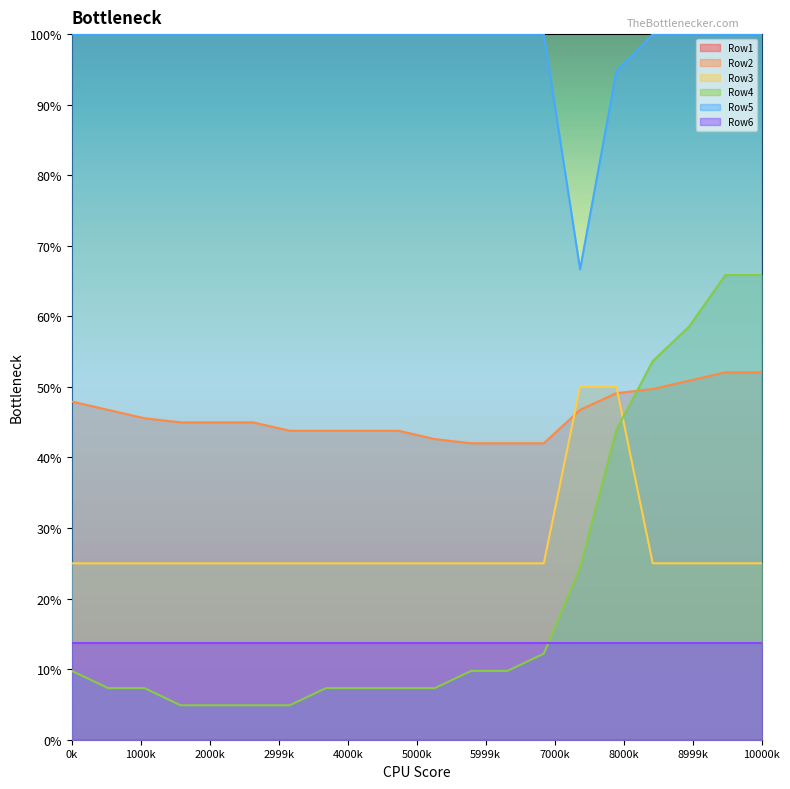

The Row4 series shows 0.1 at 2. True or false?

False